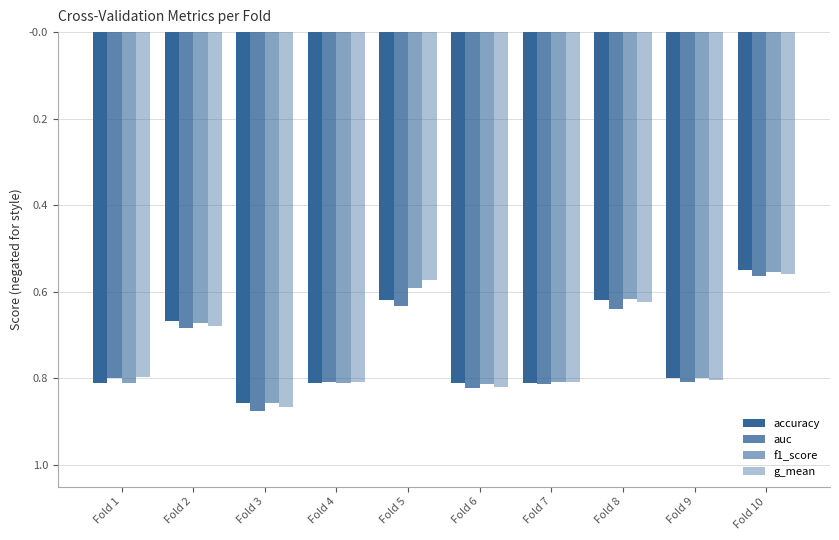

What is the value of the g_mean bar at the 2nd from the left?

-0.7